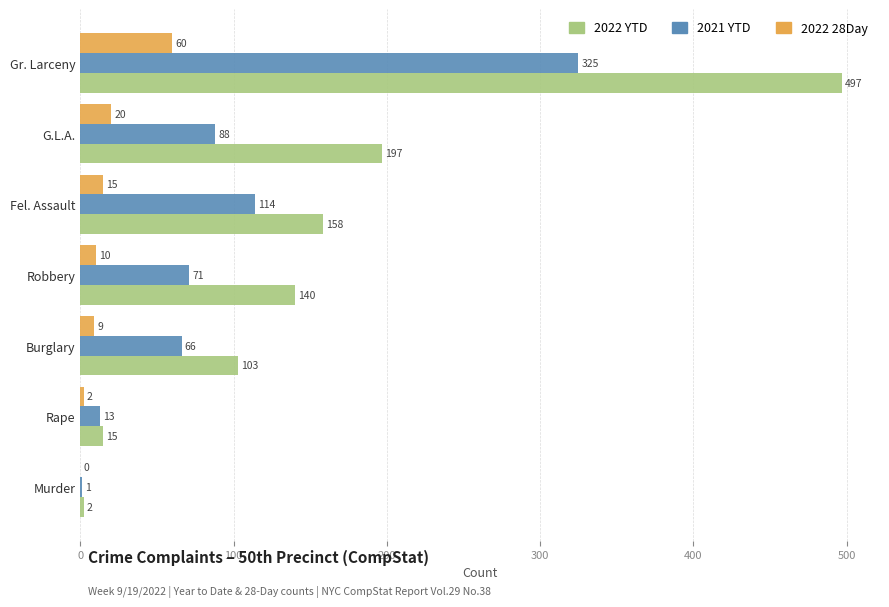

Which series changed the most between Burglary and Gr. Larceny?

2022 YTD